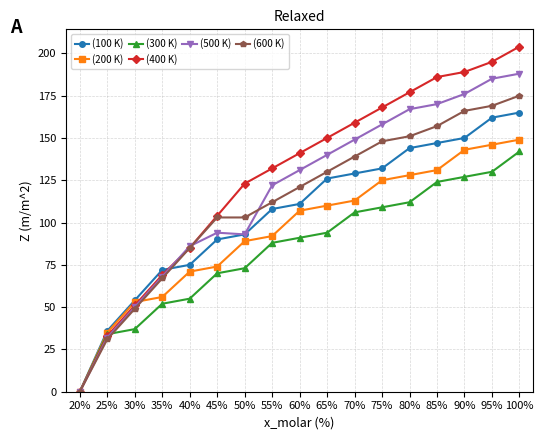

What is the label of the 14th point from the left?

85%